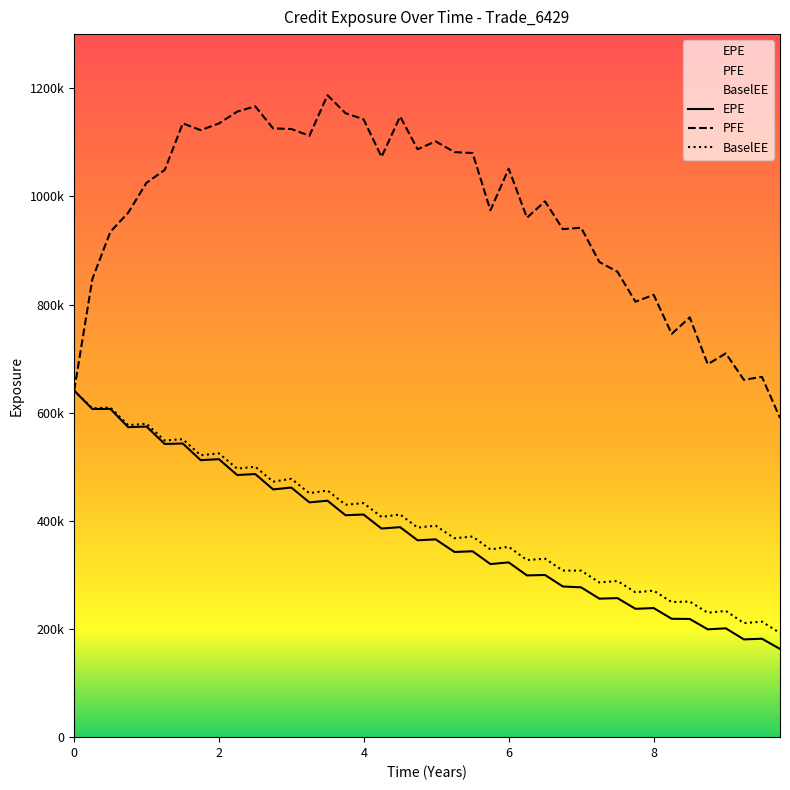

Where is the first local maximum for PFE?

1.49976